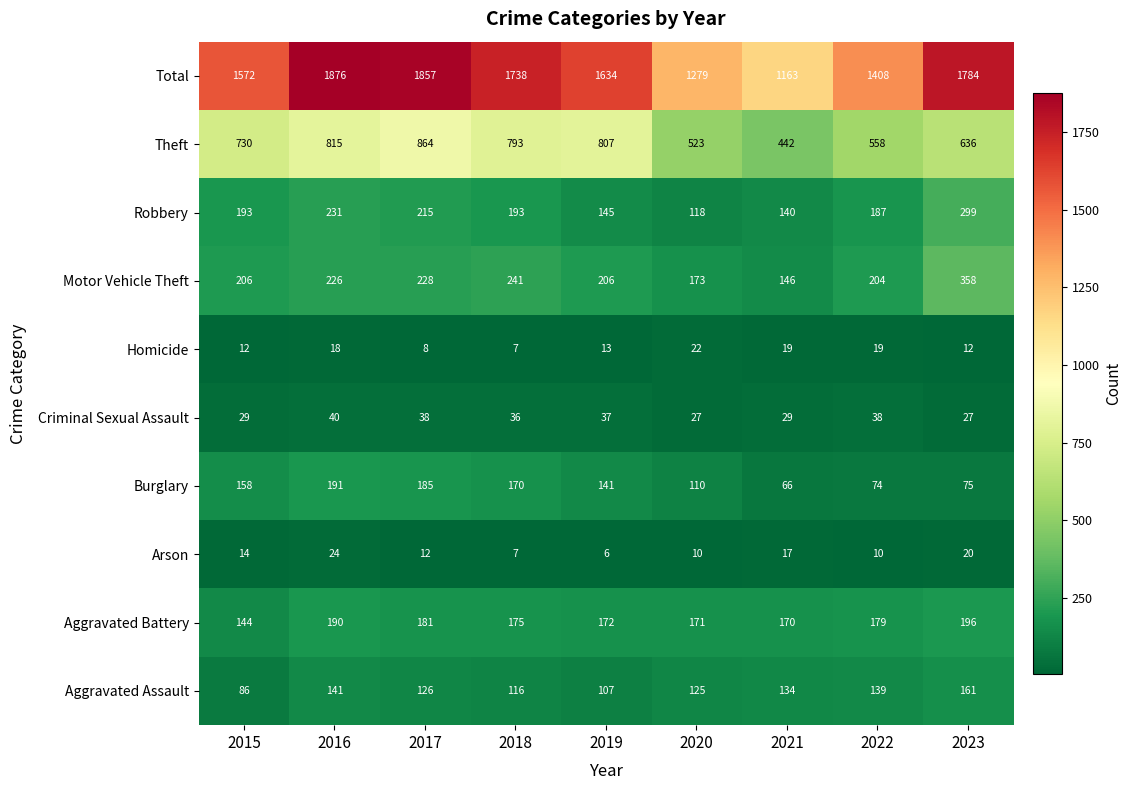

The value of Criminal Sexual Assault at 2019 is 16. True or false?

False